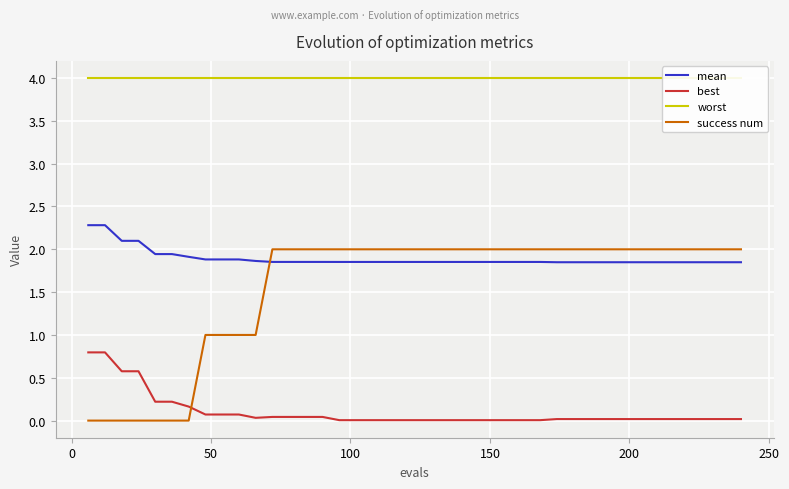

How many intersections are there between success num and mean?

1